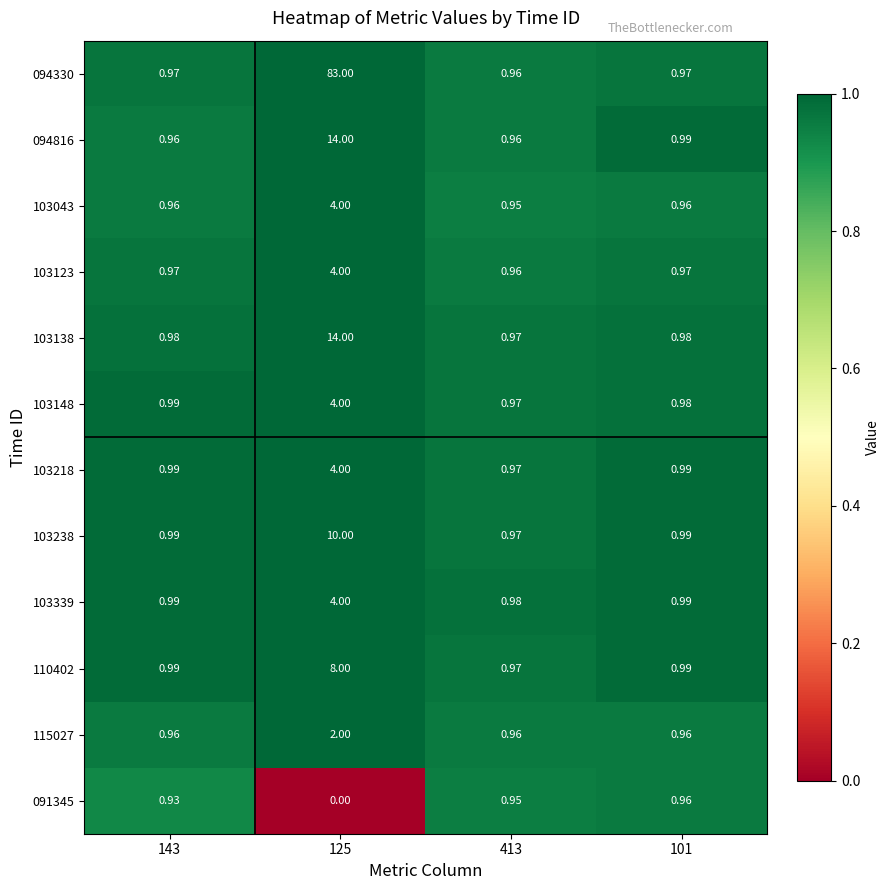

Is the value of 103218 at 101 greater than the value of 103148 at 125?

No